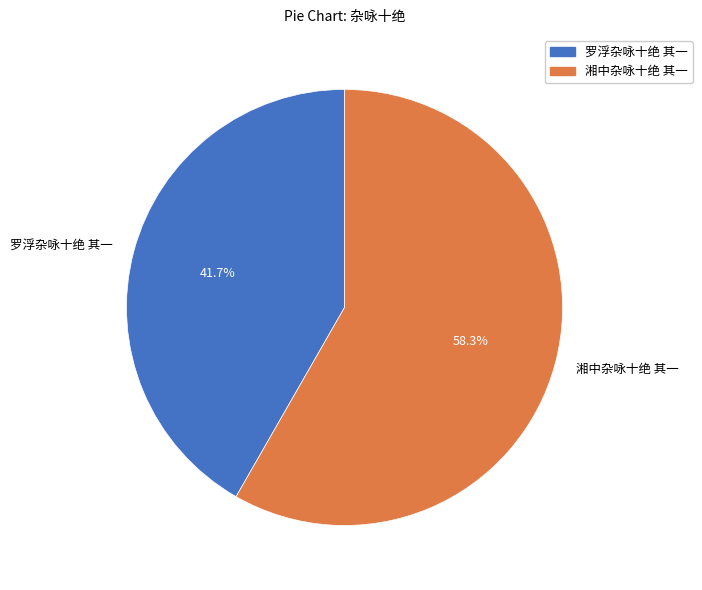

What is the ratio of the value at 湘中杂咏十绝 其一 to the value at 罗浮杂咏十绝 其一?

1.4